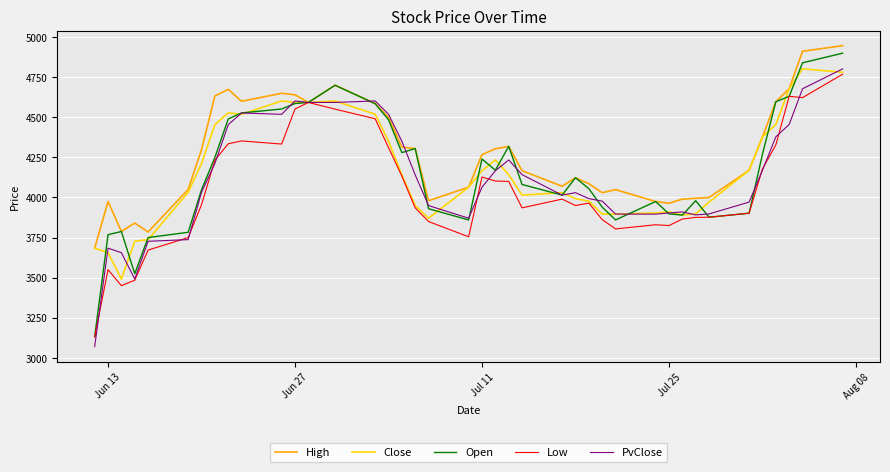

Which series has the largest total across all categories?

High